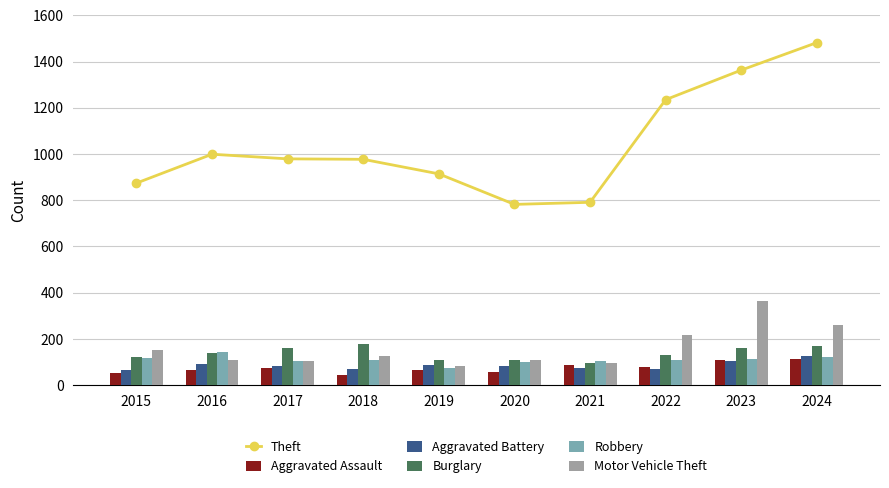

At which category does the chart reach its peak across all series?

2024